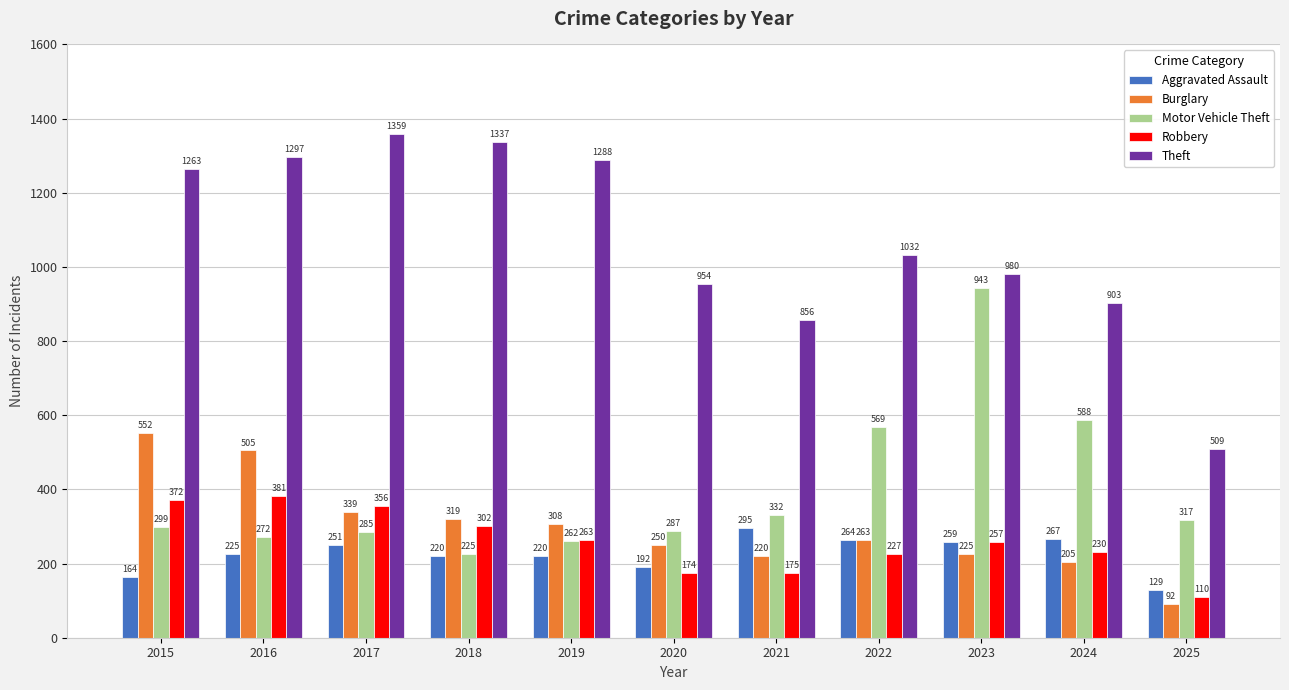

At which category is the sum across all series the highest?

2016